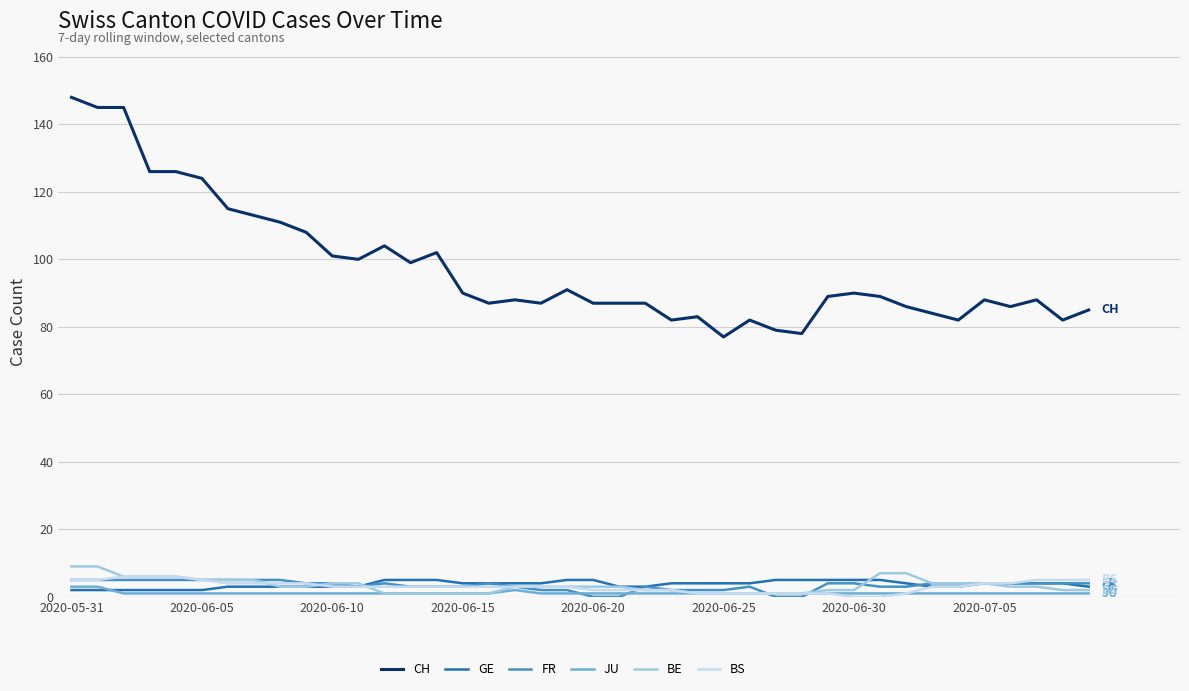

True or false: JU and CH cross at least once.

False